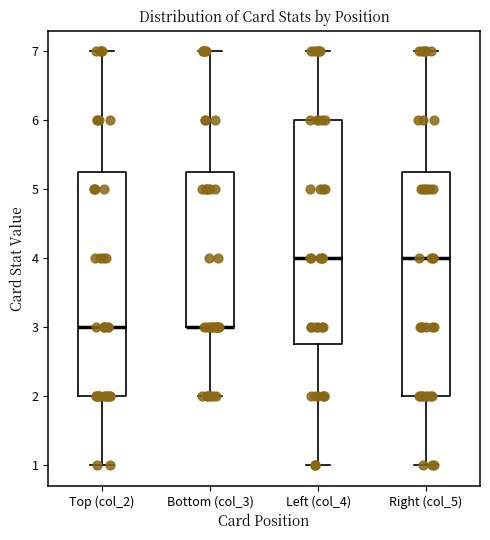

Where is the upper edge of the box for Bottom (col_3) on the y-axis? The values are not printed on the chart, so give them approximately, as read against the axis.

5.3